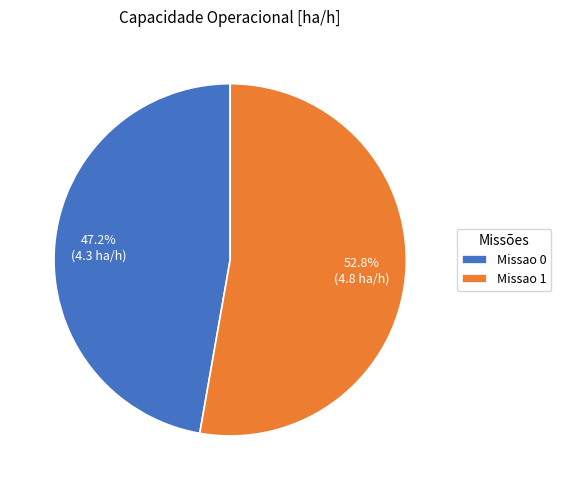

Is it true that Missao 1 is 53% of the pie?

True